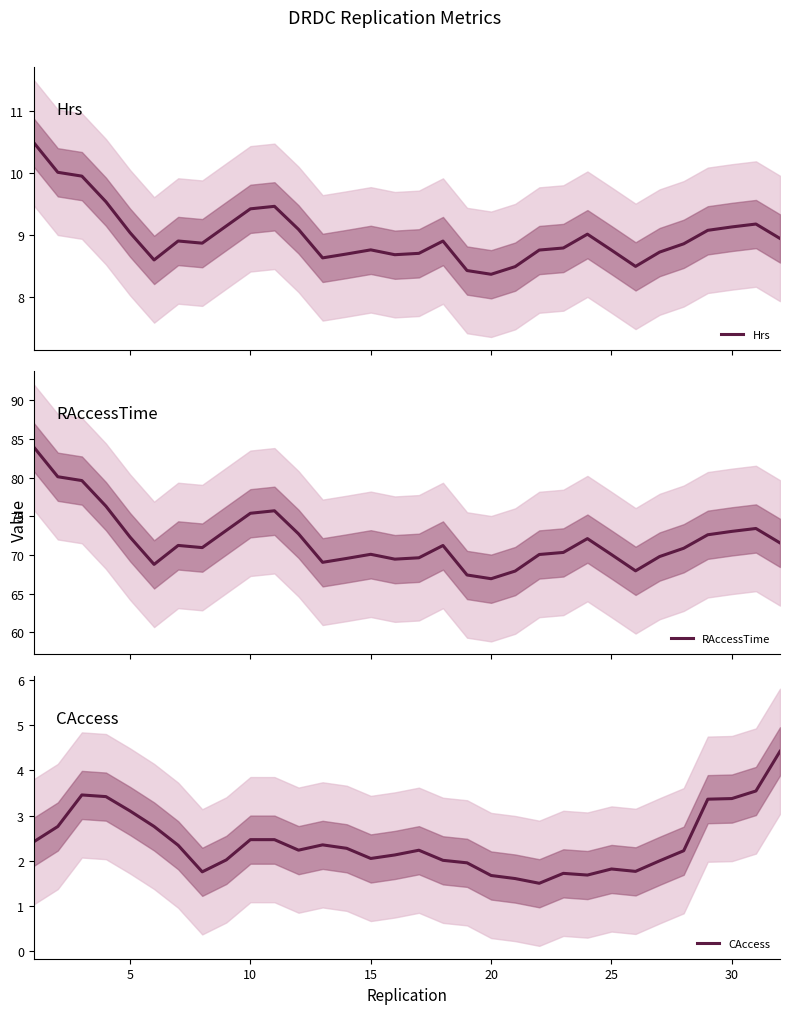

What is the highest value of the Hrs series?

10.5